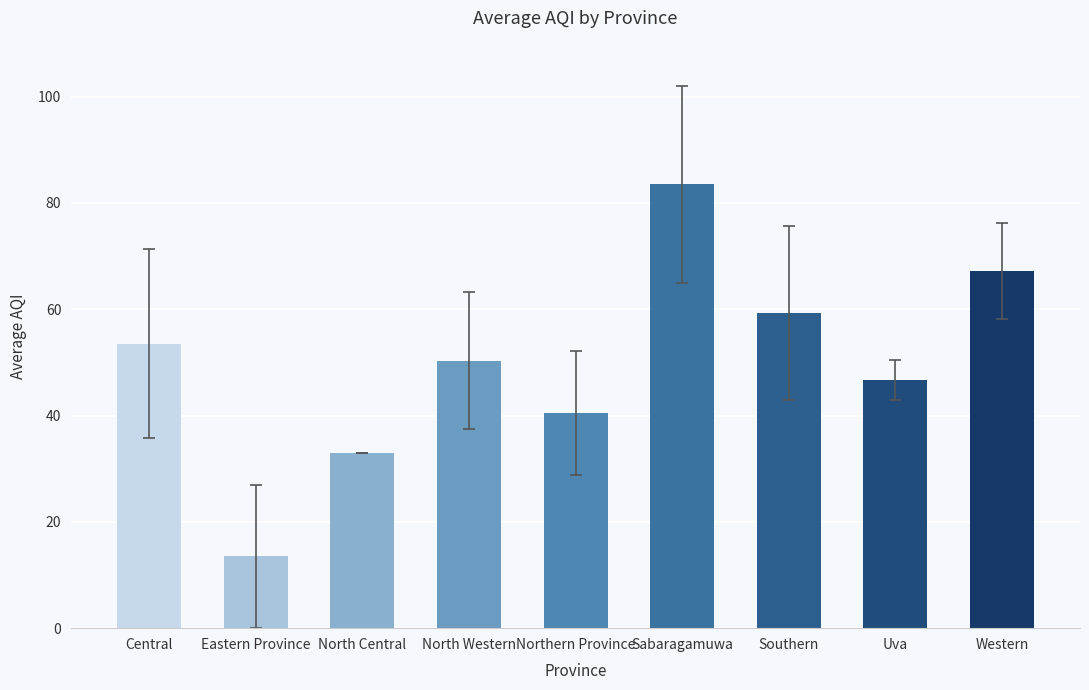

Rank the categories by value from highest to lowest.

Sabaragamuwa, Western, Southern, Central, North Western, Uva, Northern Province, North Central, Eastern Province